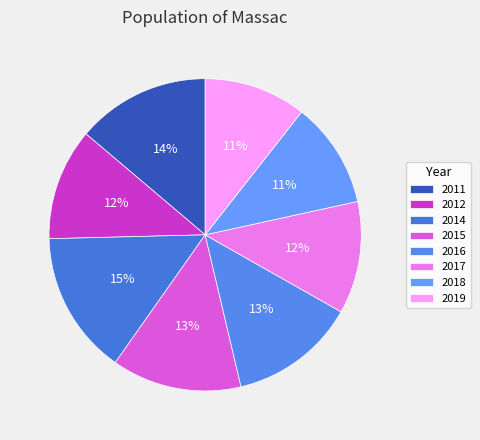

The 2015 slice represents 13% of the pie. True or false?

True